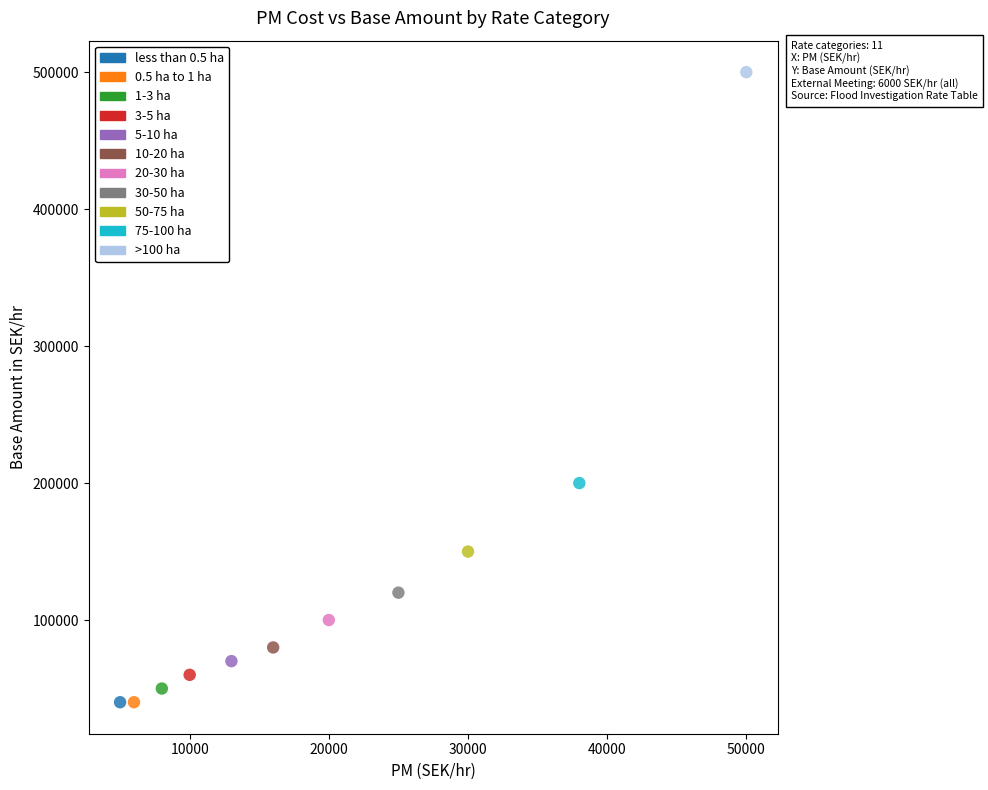

Which series reaches the maximum Y coordinate?

>100 ha